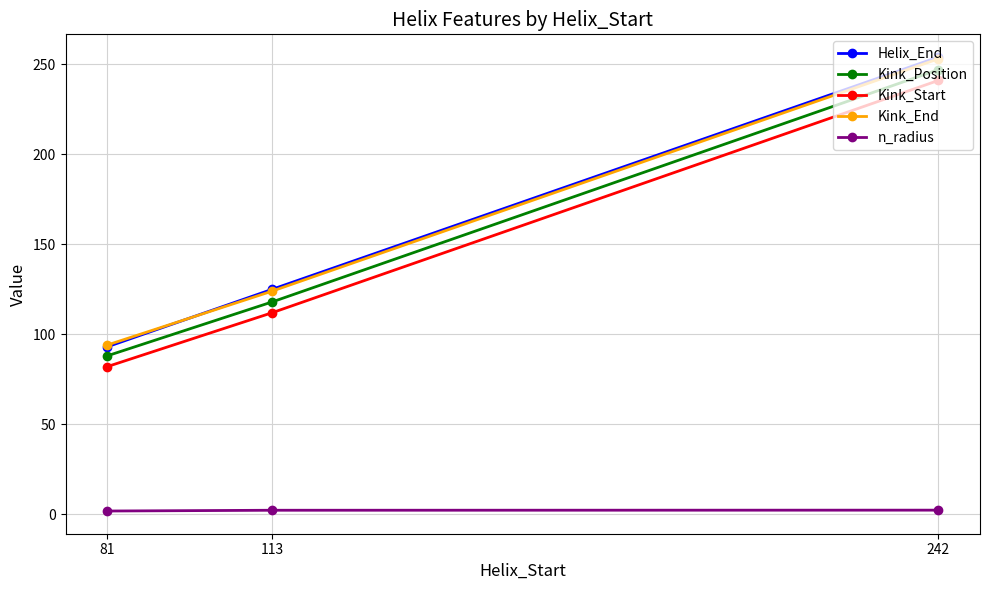

What is the difference between the second highest and minimum values in the Kink_Position series?

30.0